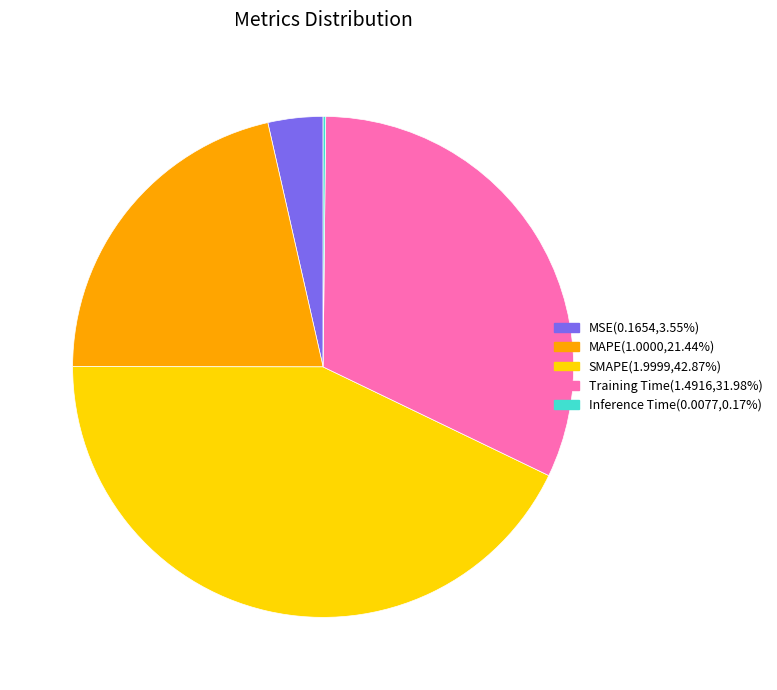

Which category has the biggest portion of the pie?

SMAPE